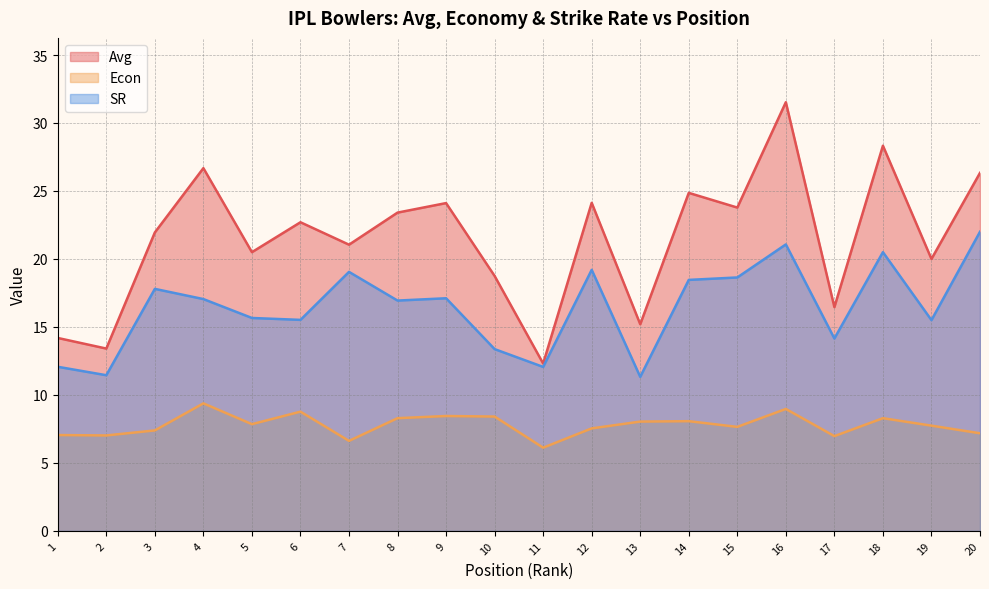

What is the lowest value of the SR series?

11.3